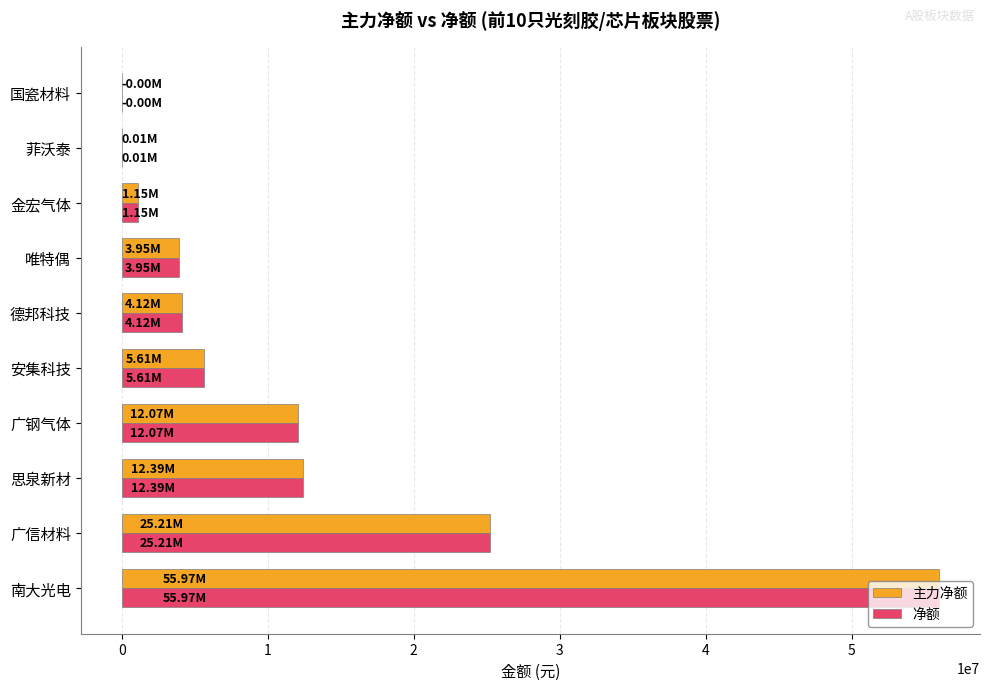

What is the sum of all 主力净额 values?

120484528